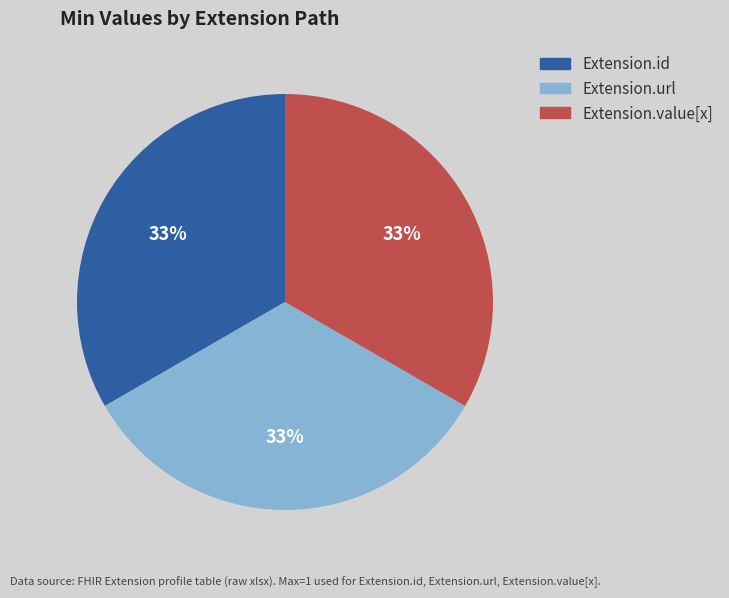

To the nearest percent, what is the average slice percentage?

33%